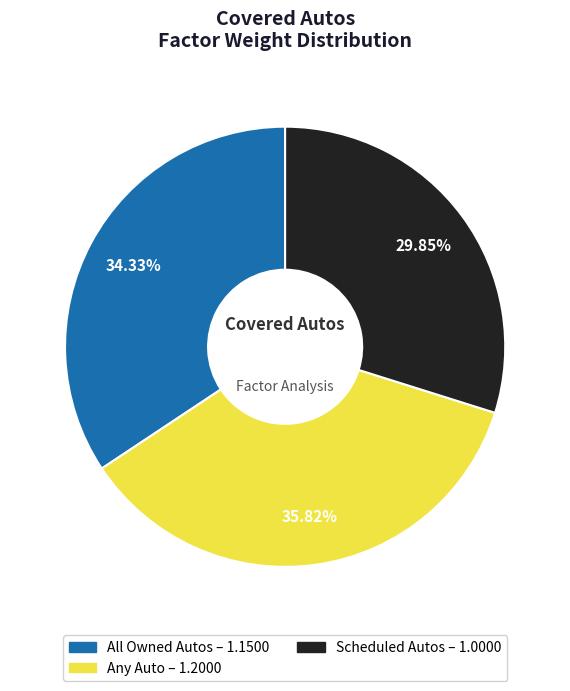

To the nearest percent, what is the combined percentage of Scheduled Autos and All Owned Autos?

64%